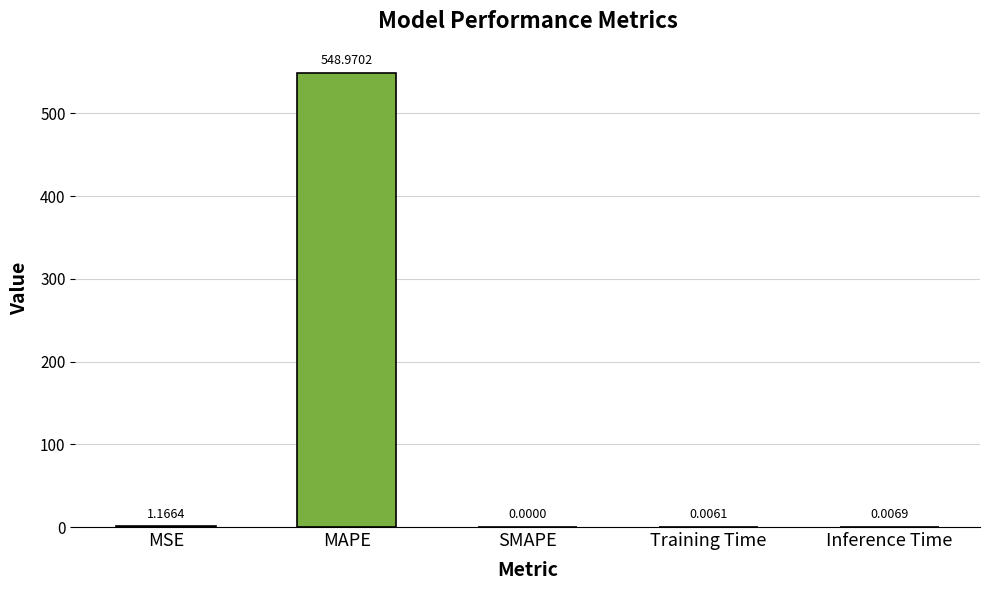

Between Inference Time and SMAPE, which is larger?

Inference Time